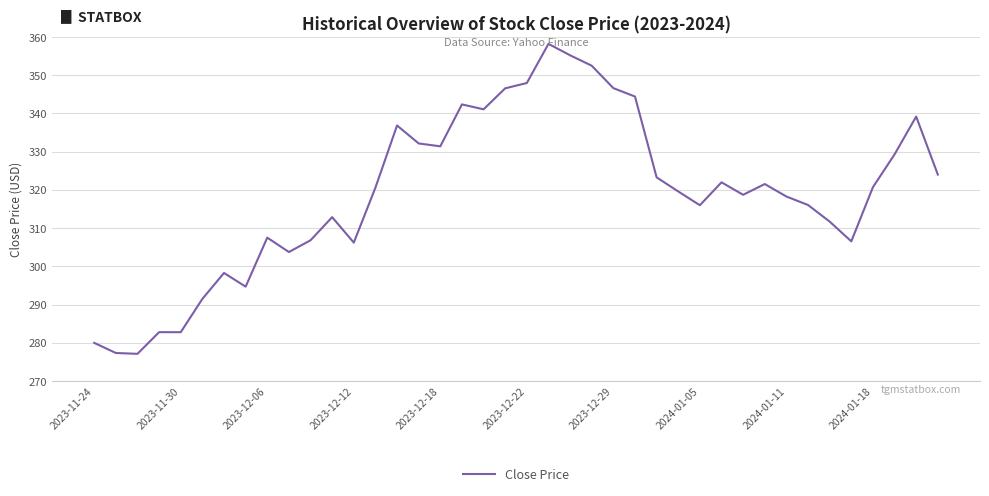

What is the difference between the maximum and minimum values?

81.1